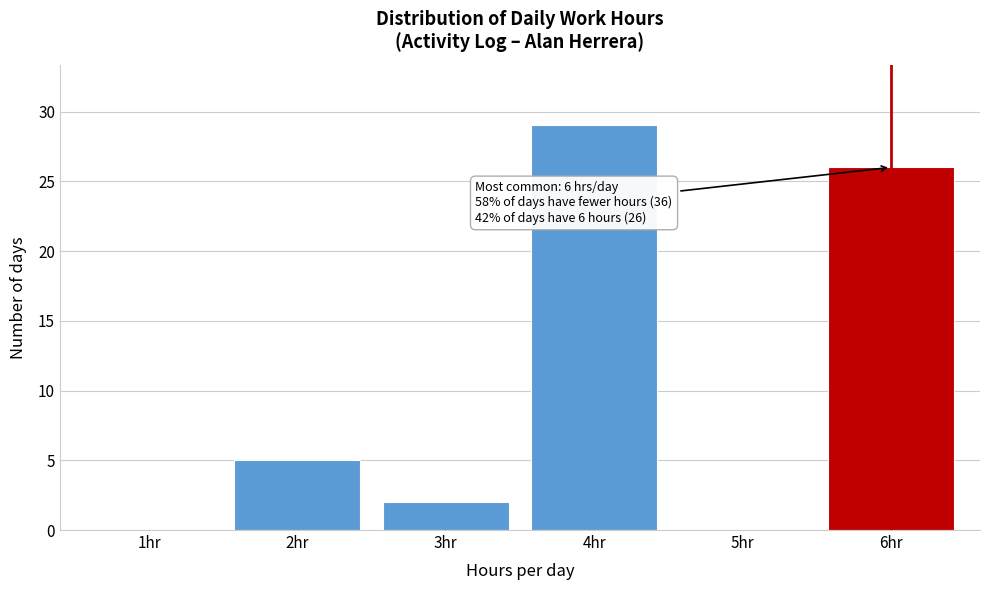

Reading right to left, extract all data points from this chart.

6hr=26	5hr=0	4hr=29	3hr=2	2hr=5	1hr=0